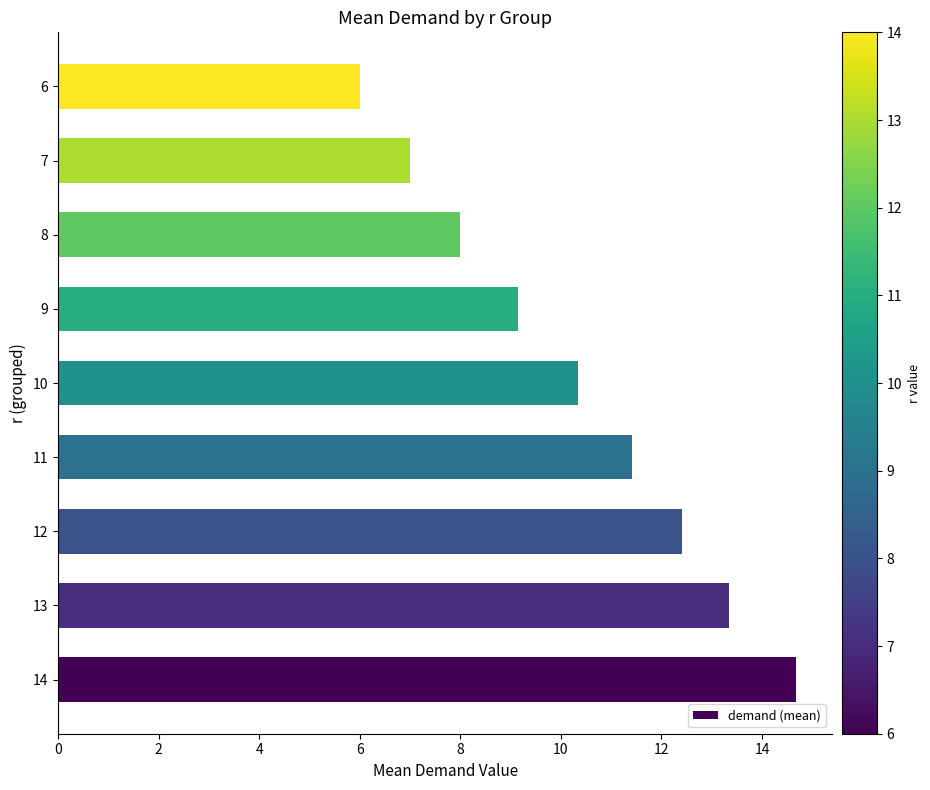

Reading bottom to top, transcribe all the data shown in this chart.

14.7	13.3	12.4	11.4	10.3	9.2	8.0	7.0	6.0